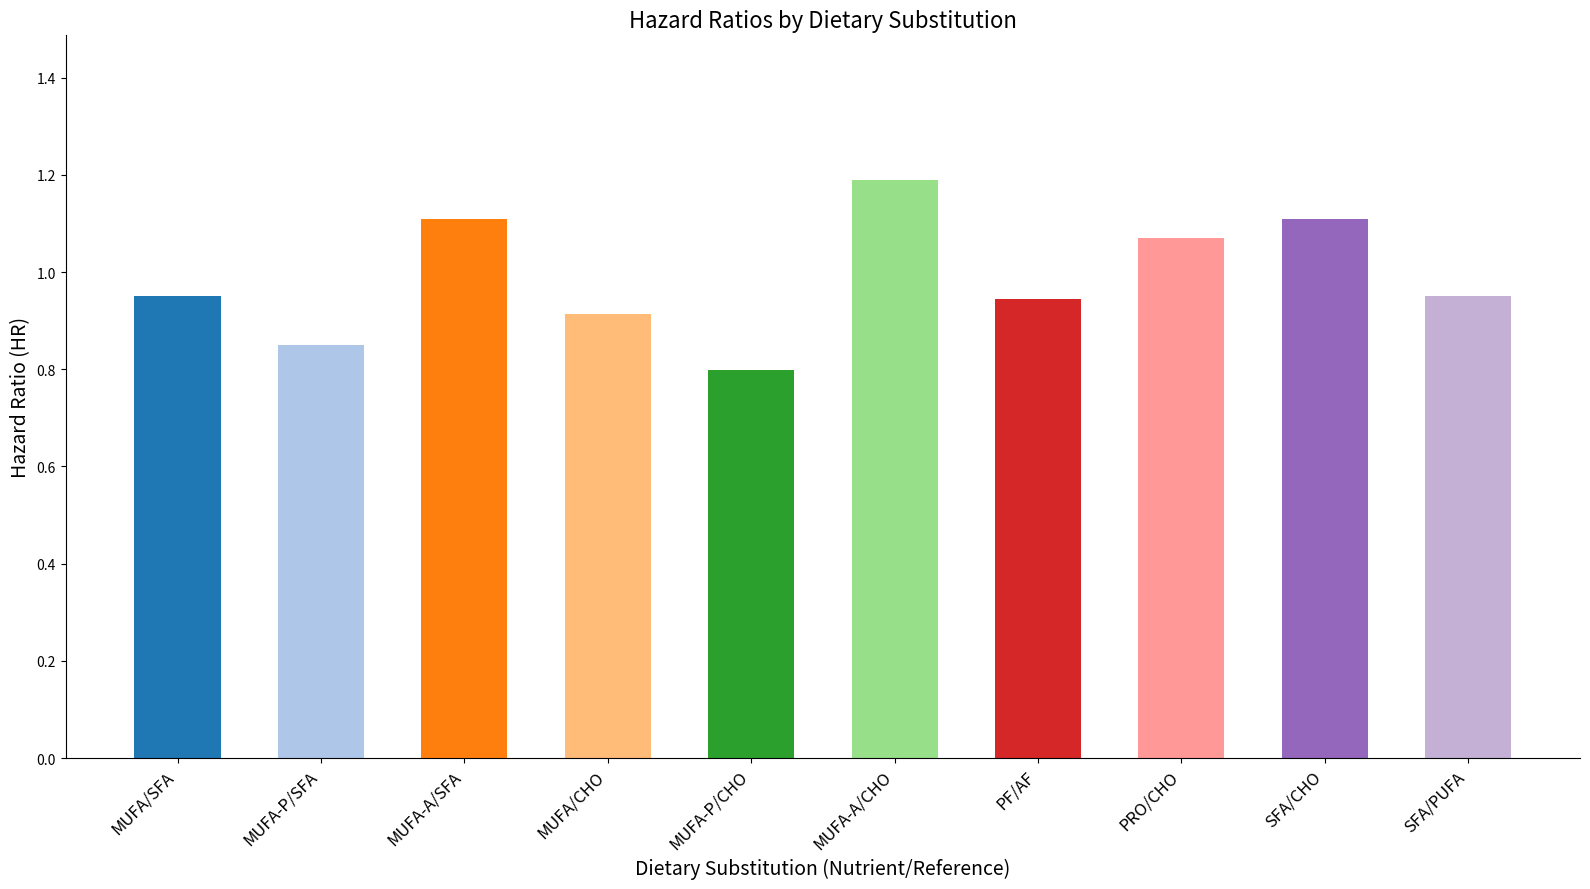

Between MUFA-P/SFA and MUFA-P/CHO, which is larger?

MUFA-P/SFA